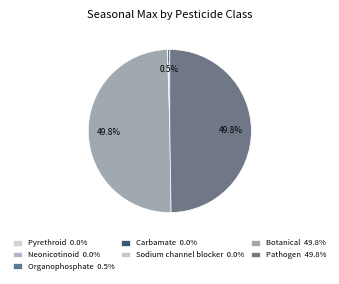

The Pyrethroid slice represents 14% of the pie. True or false?

False